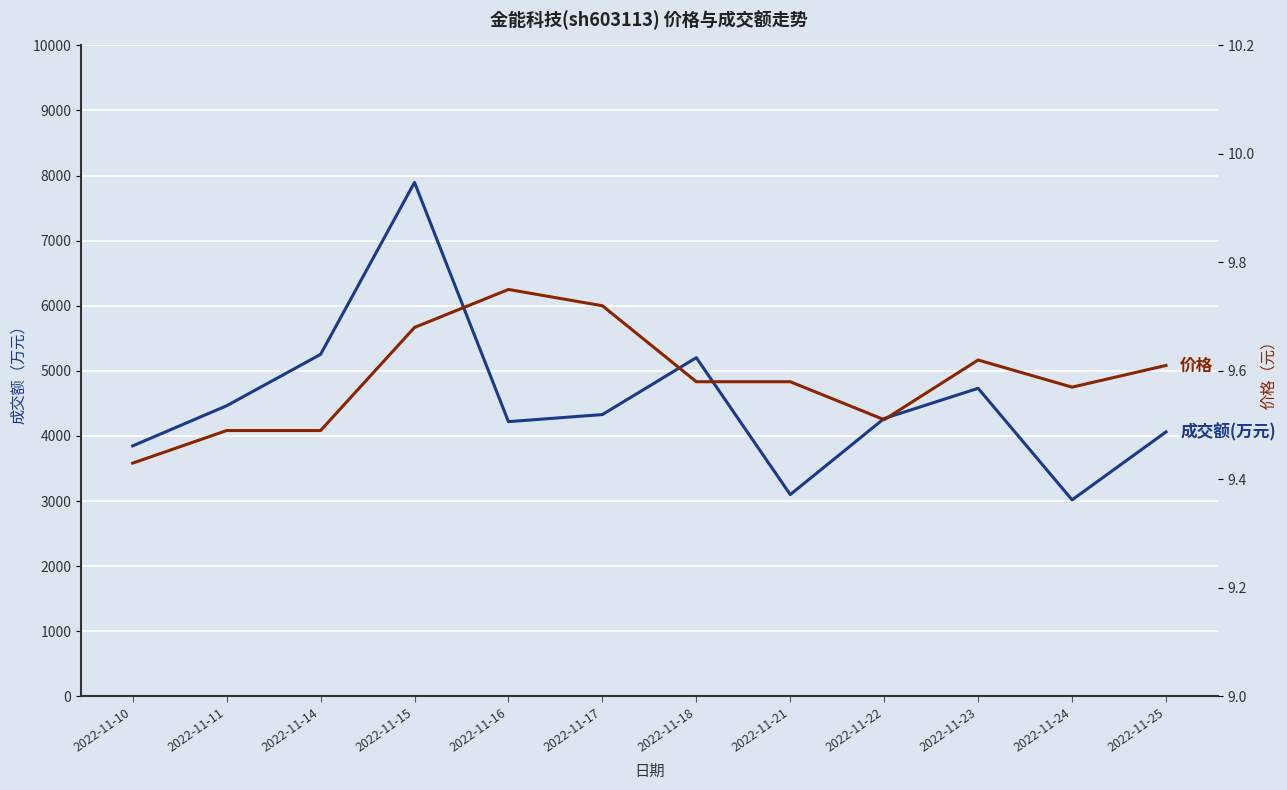

True or false: 成交额(万元) has a value of 4464.0 at 2022-11-11.

True